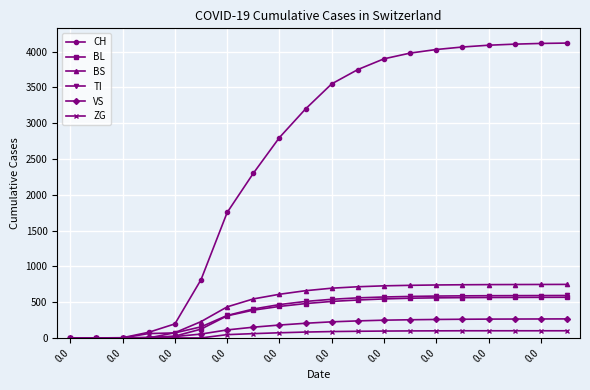

What is the maximum value for BL?

568